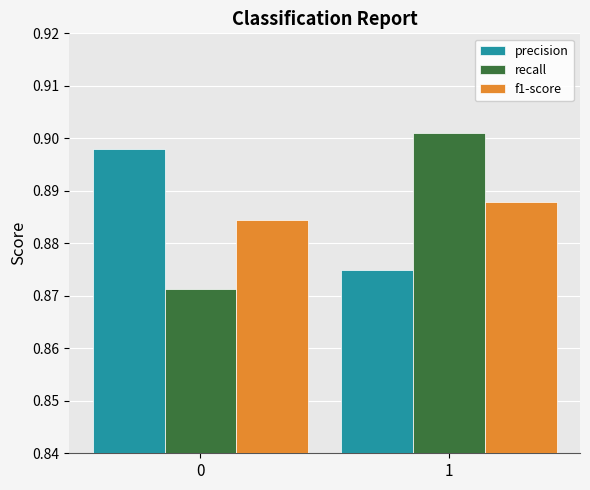

What is the sum of the precision values at 0 and 1?

1.8